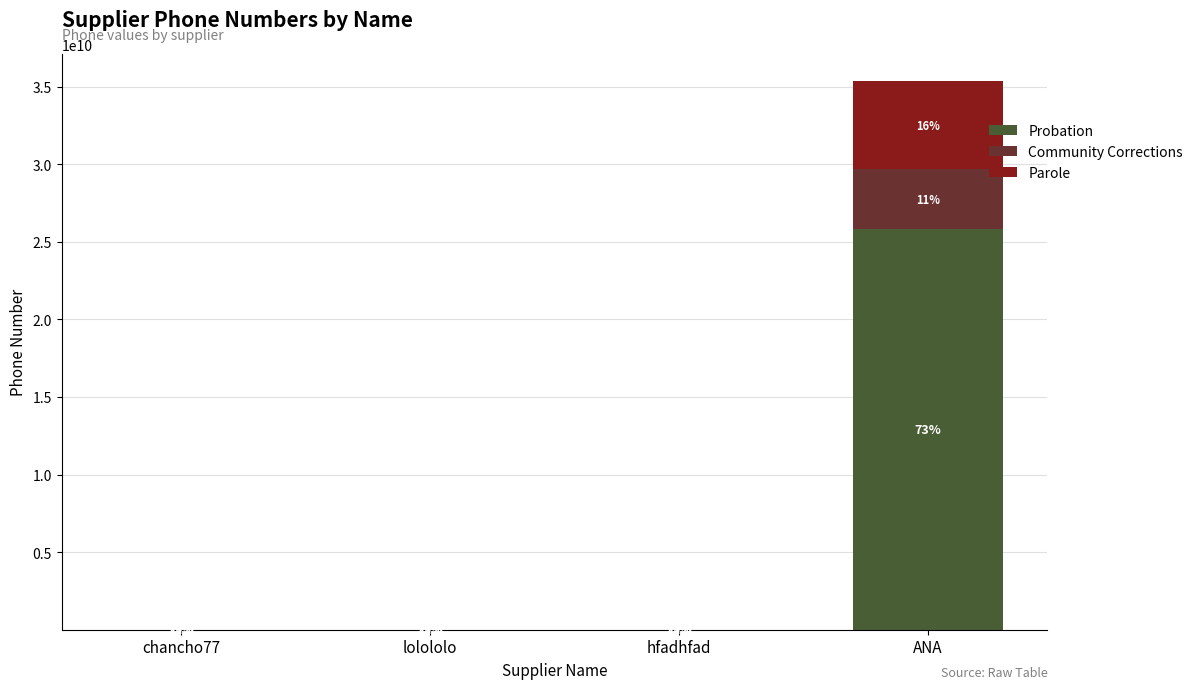

What value does the Parole series have at lolololo?

159999.8